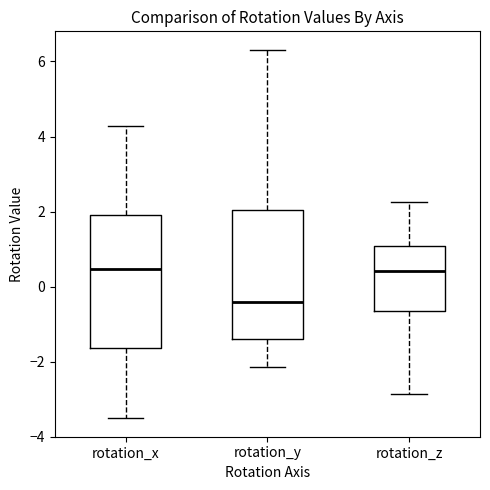

Which box's median line is the lowest?

rotation_y